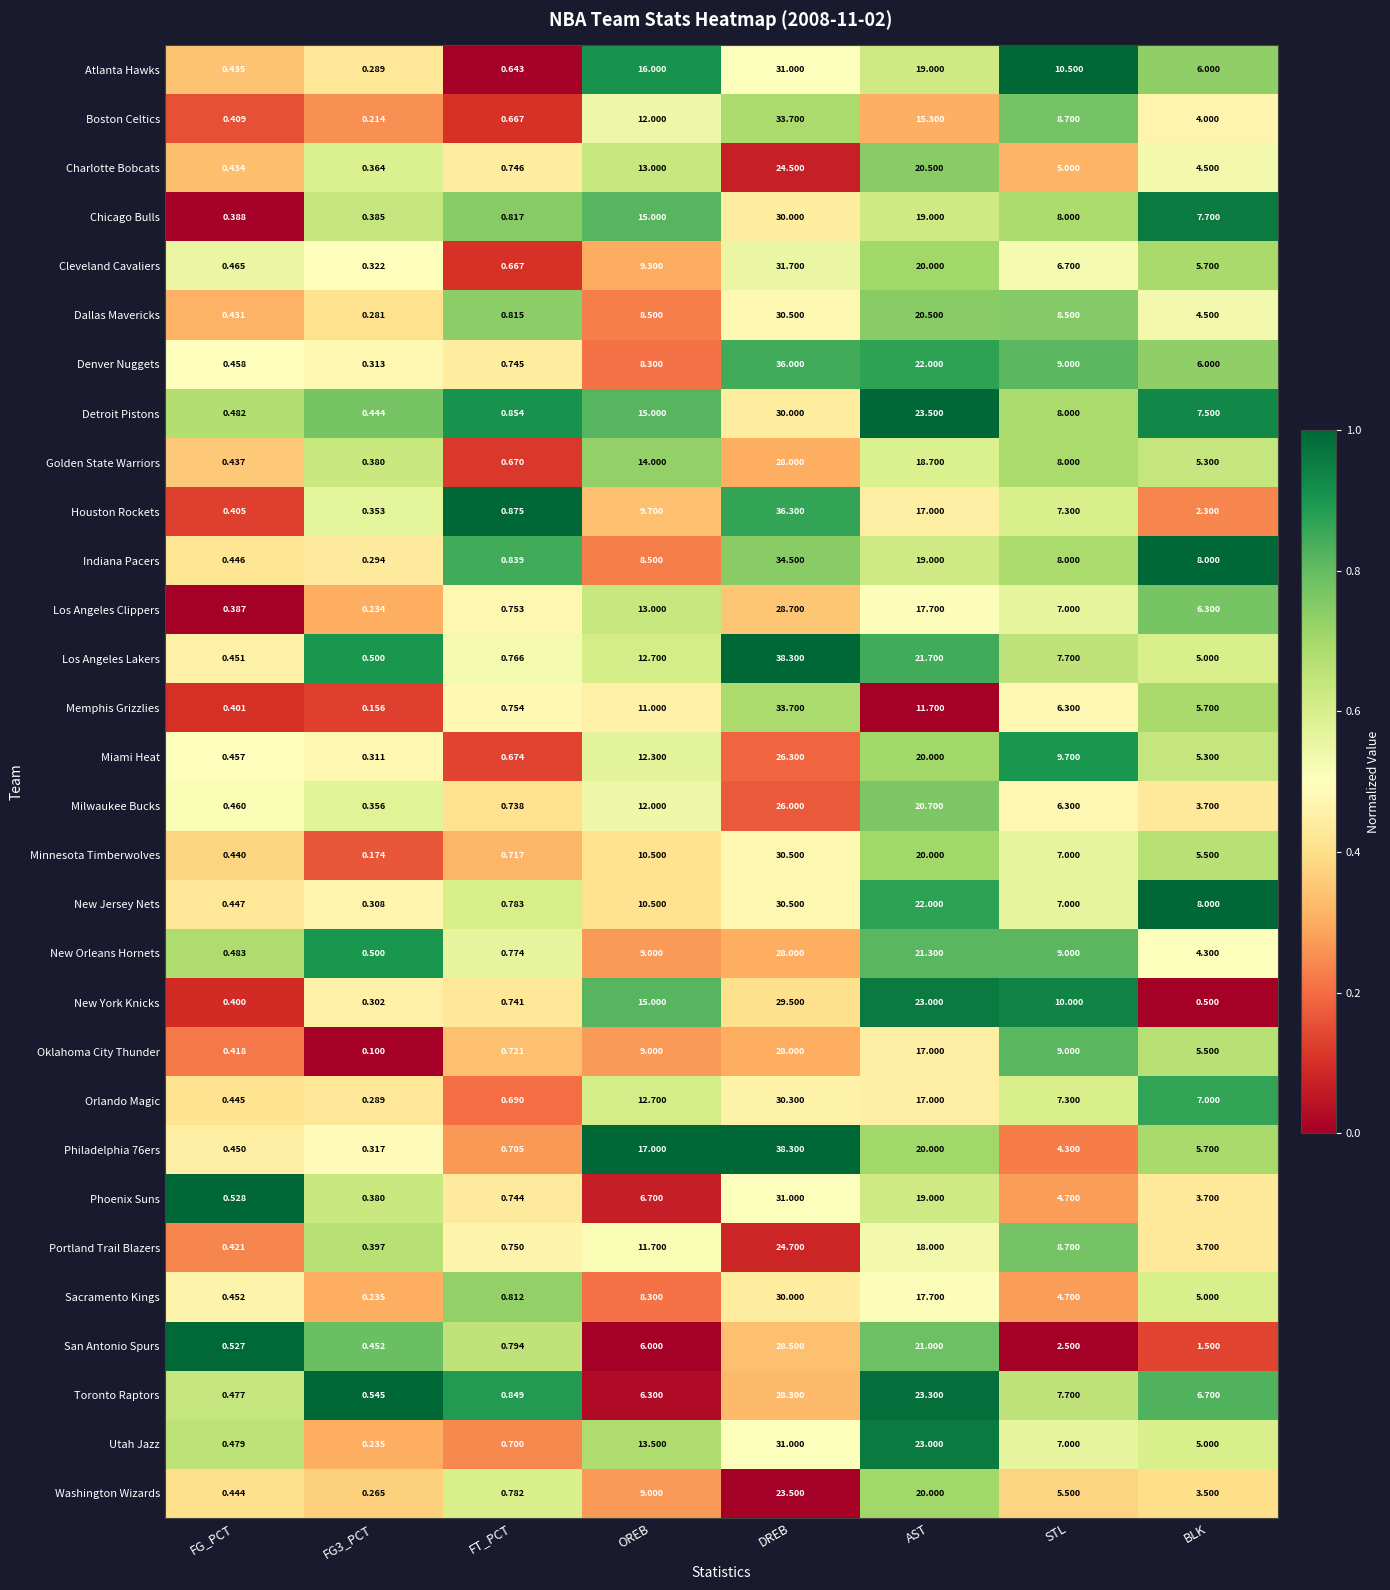

At which category does the chart reach its peak across all series?

DREB